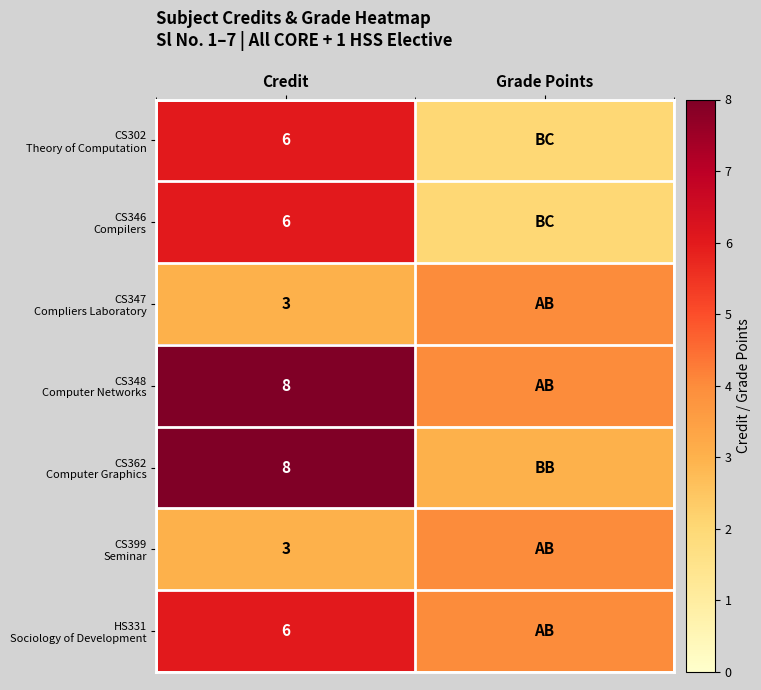

What is the difference between the highest and lowest values at Credit?

5